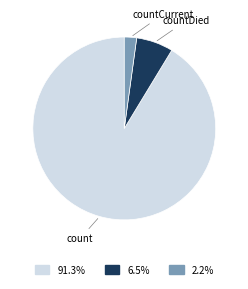

Which slice is the largest?

count